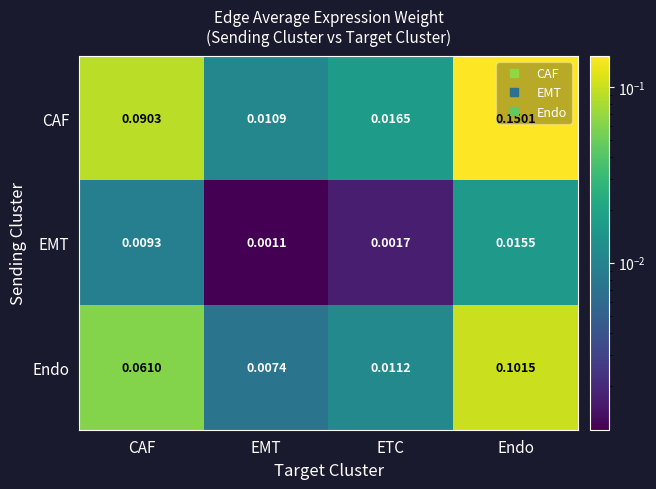

Where is CAF nearest to the value 0?

EMT